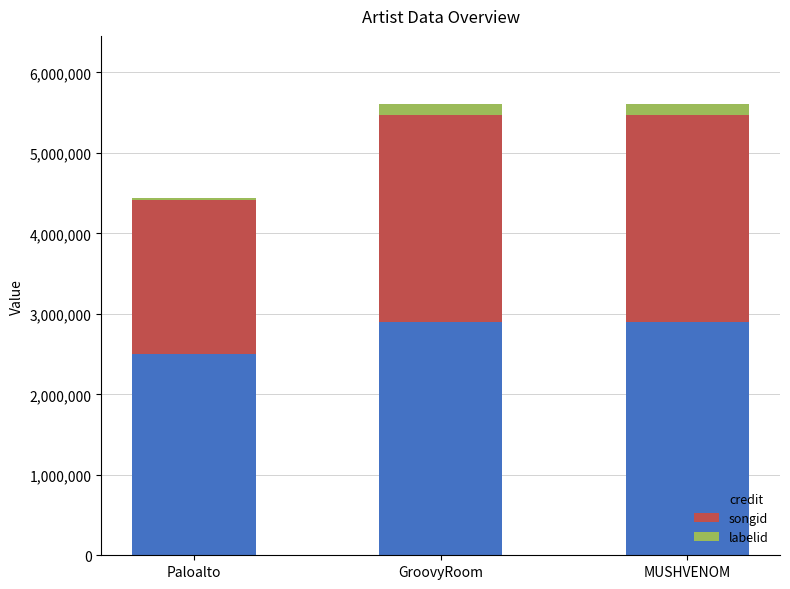

What is the total value across all series at MUSHVENOM?

5612590